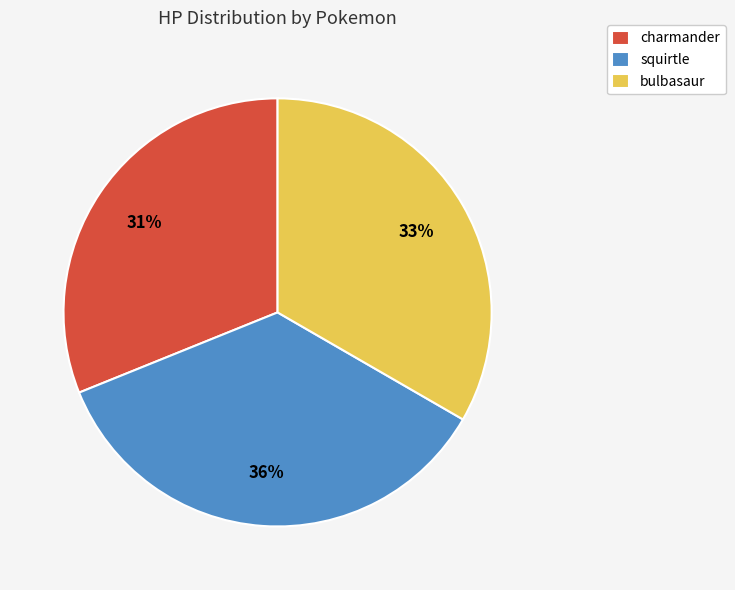

To the nearest percent, what is the combined percentage of charmander and bulbasaur?

64%